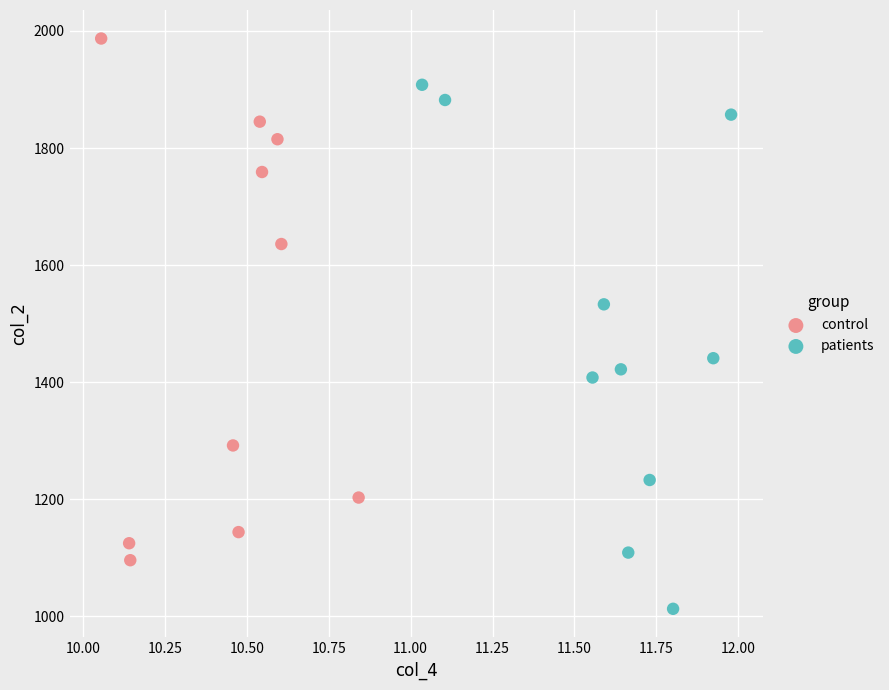

Which series reaches the maximum Y coordinate?

control